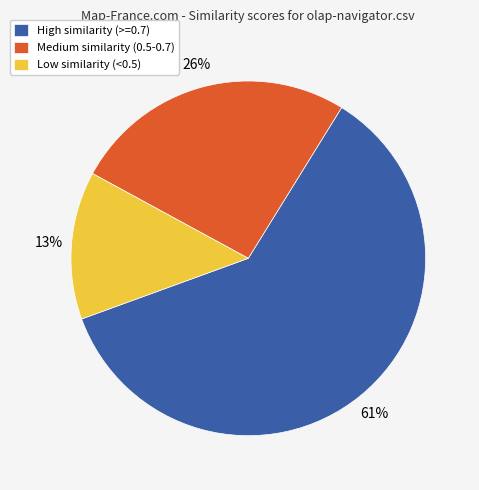

Which slice is the largest?

High similarity (>=0.7)